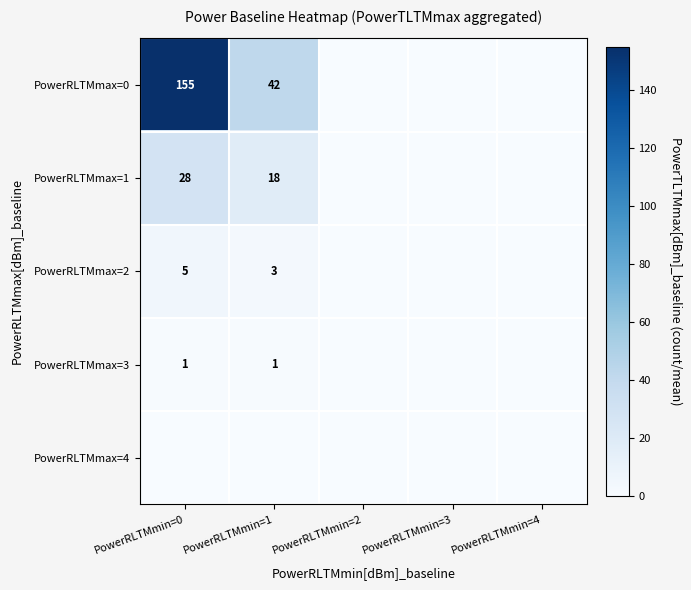

The PowerRLTMmax=2 series shows 5 at PowerRLTMmin=0. True or false?

True